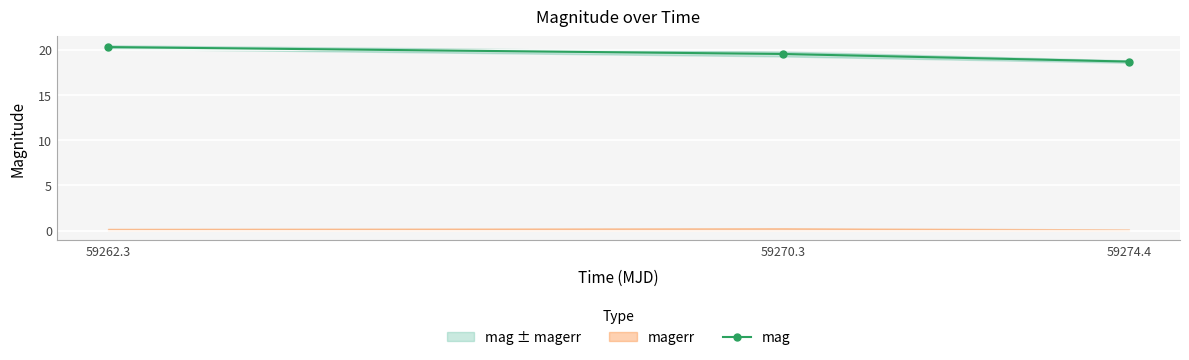

Is it true that the value at 59274.4 is 12.9?

False